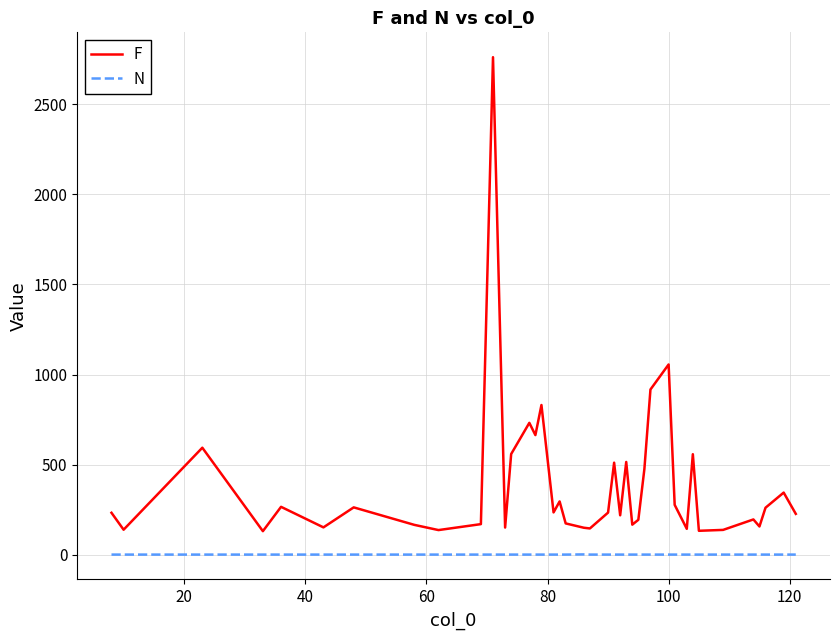

True or false: N and F cross at least once.

False